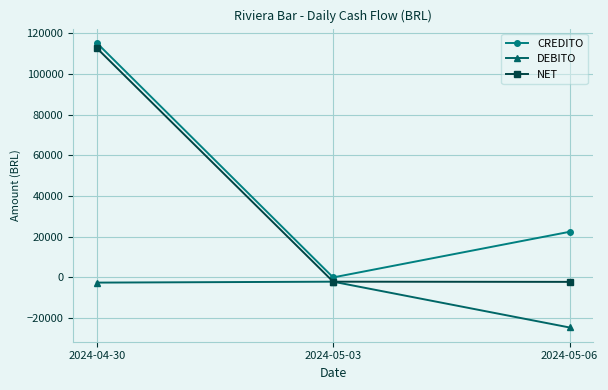

Is it true that NET equals -2187.1 at 2024-05-06?

True